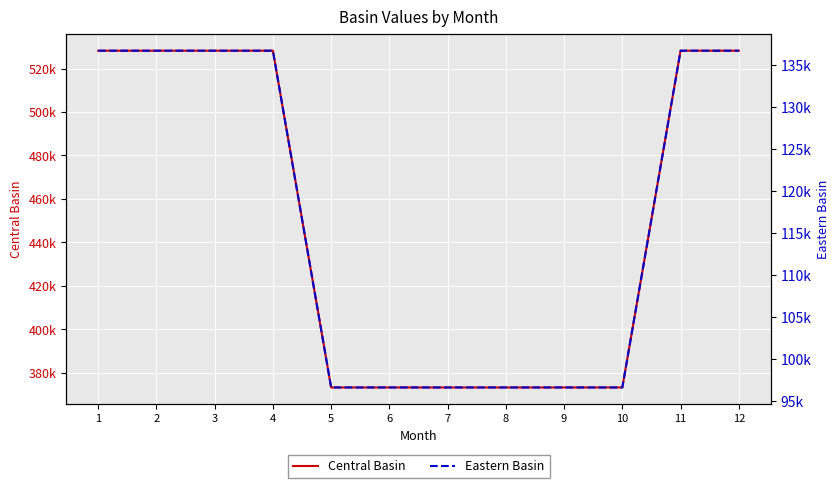

True or false: Central Basin and Eastern Basin cross at least once.

False